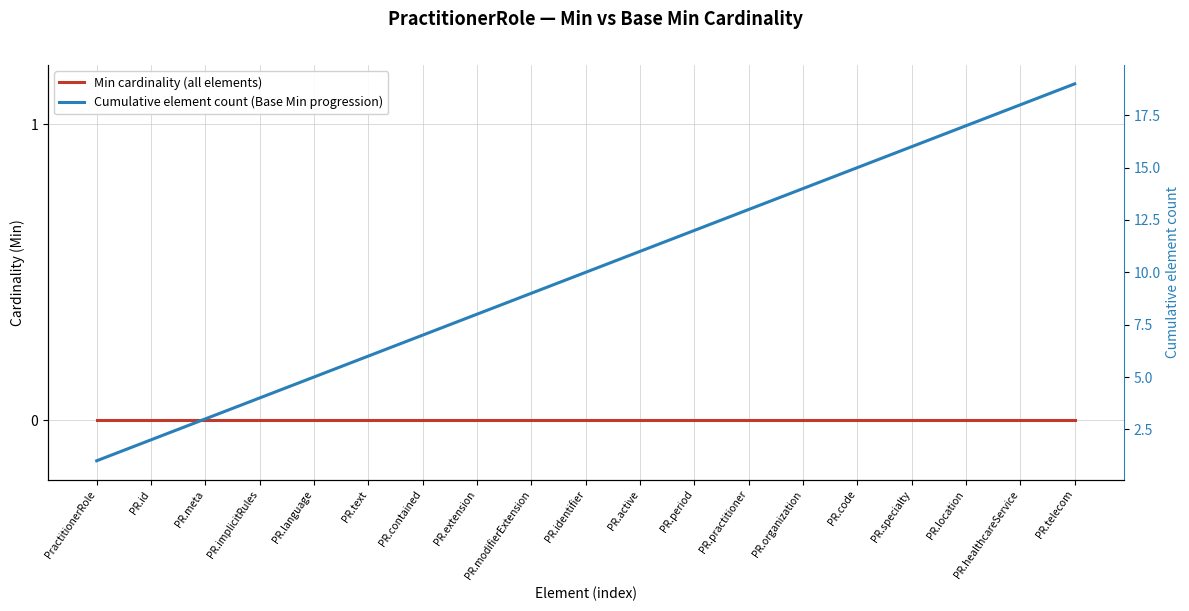

What is the difference between the highest and lowest values at PR.location?

17